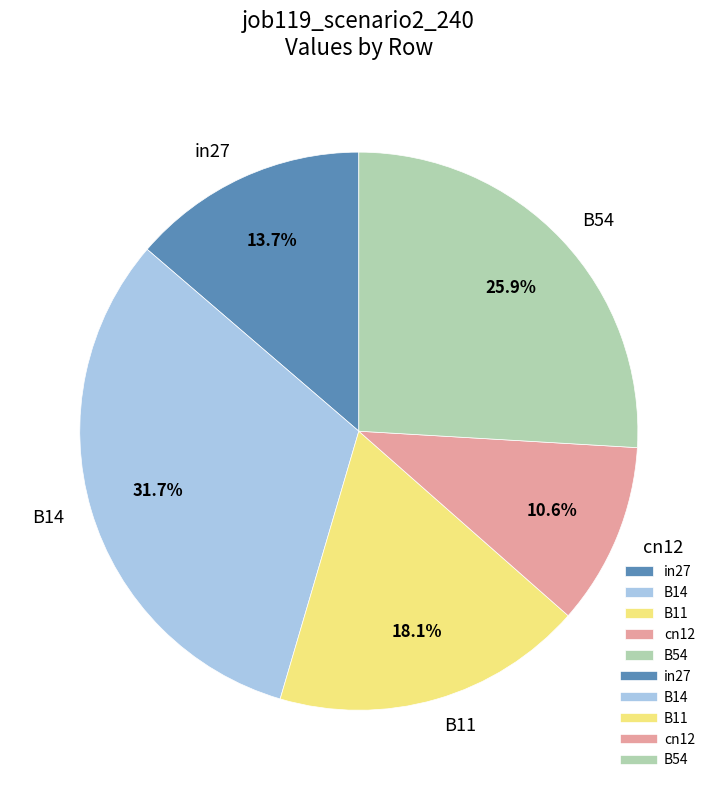

To the nearest percent, what is the difference between the largest and smallest slice percentages?

21%